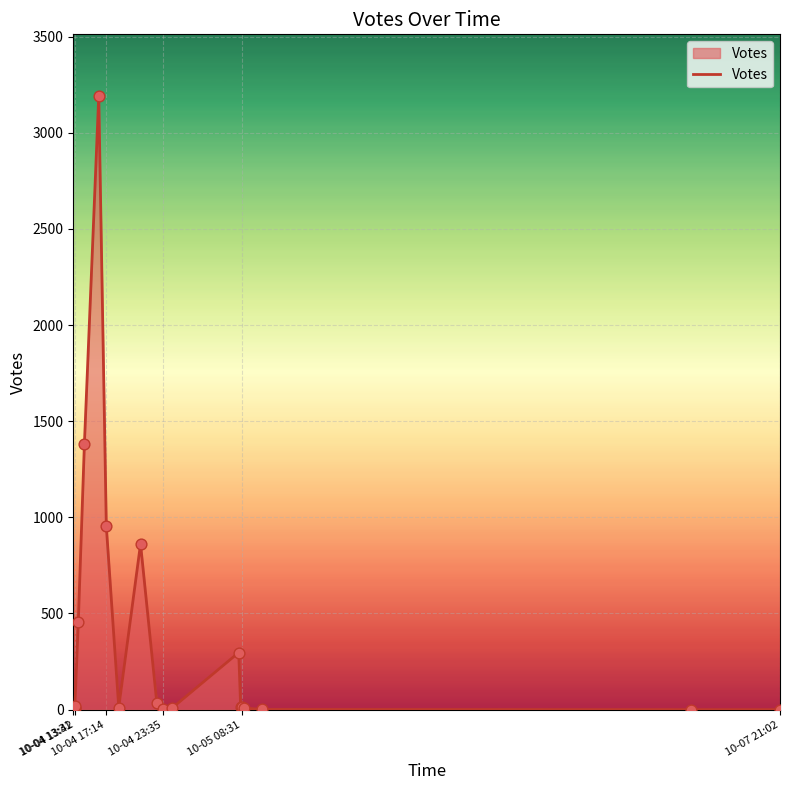

What is the maximum value shown in the chart?

3193